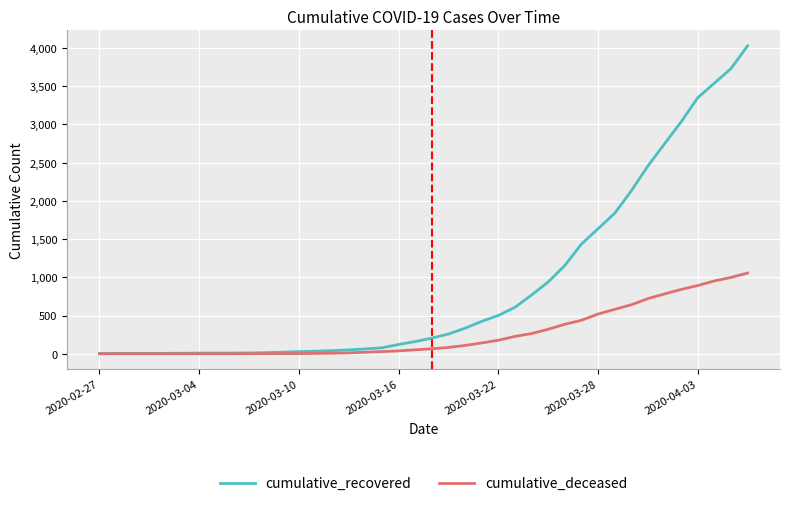

What is the maximum value shown in the chart?

4028